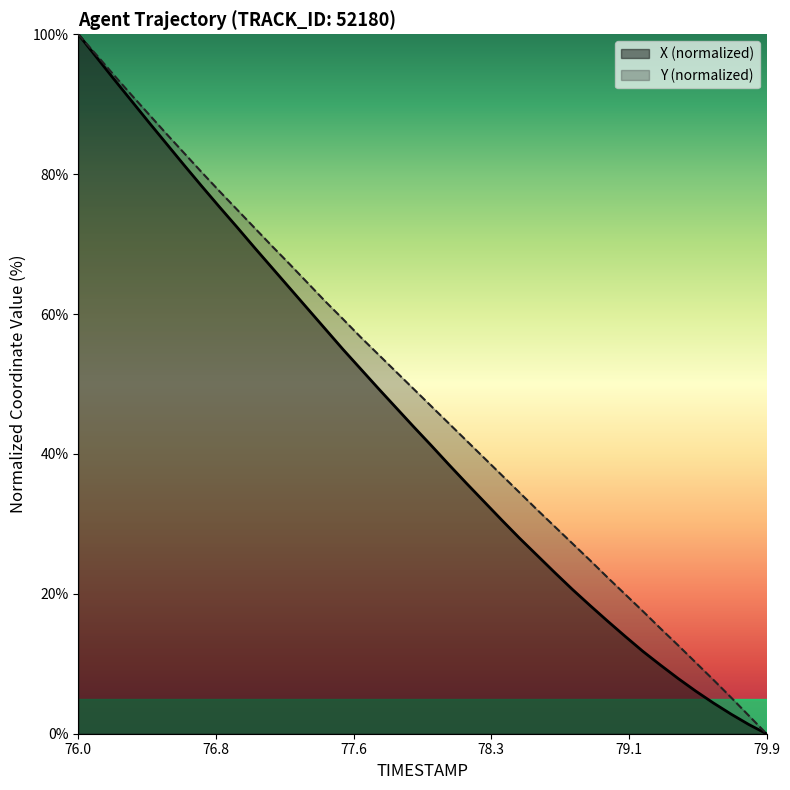

What are all the series names shown in the legend?

X (normalized), Y (normalized)